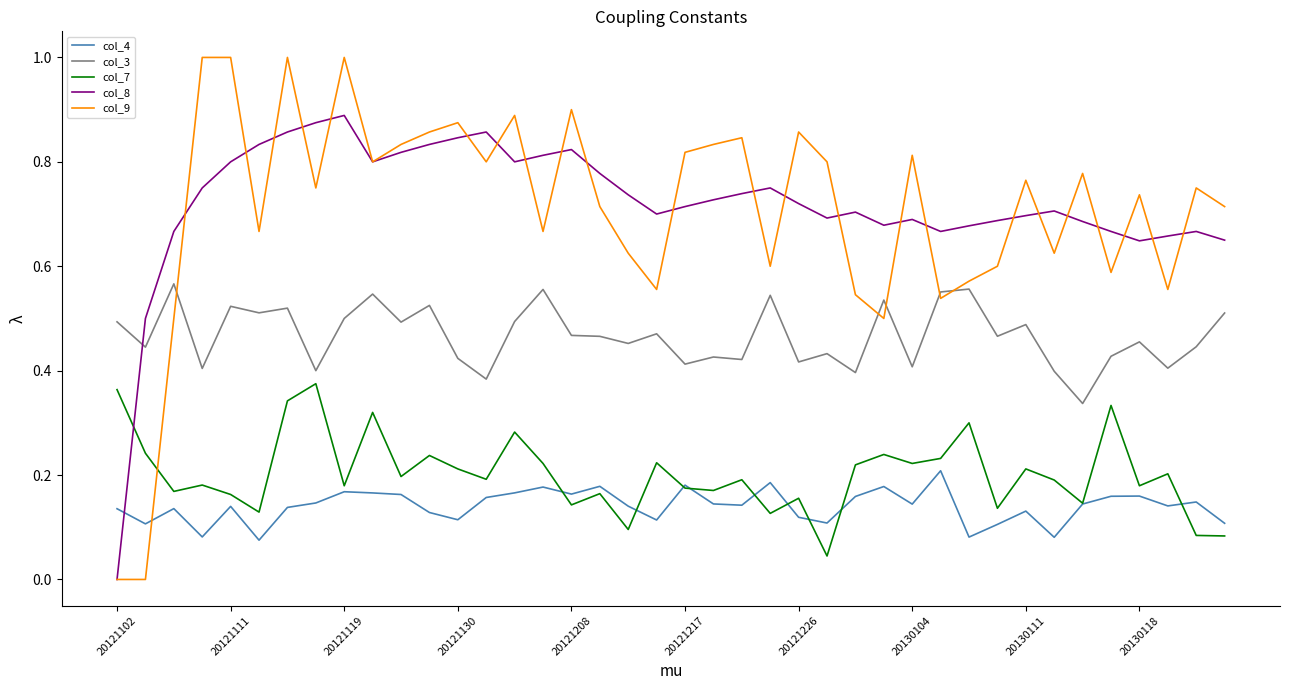

Does the chart display data point markers on the line(s)?

No